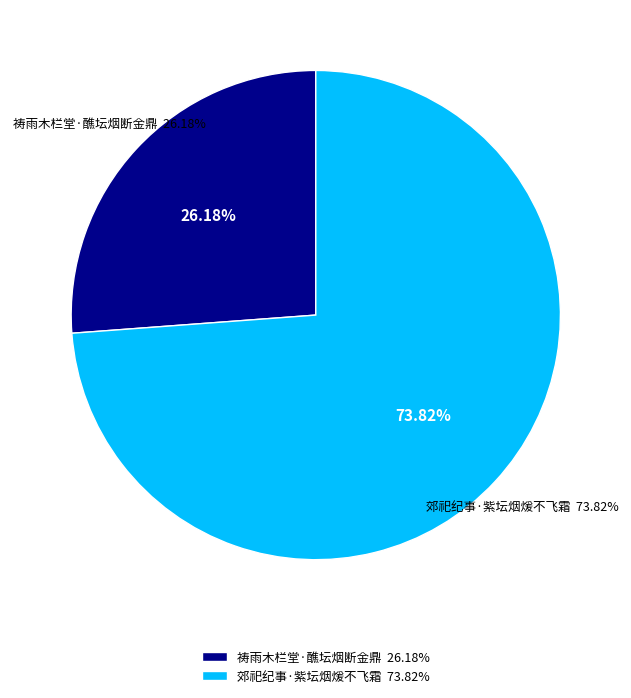

Count the number of slices in the pie.

2